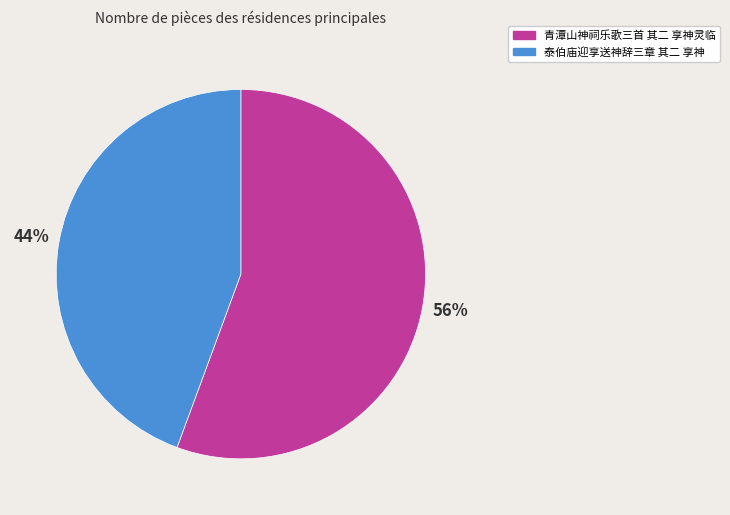

What is the smallest slice in the pie chart?

泰伯庙迎享送神辞三章 其二 享神